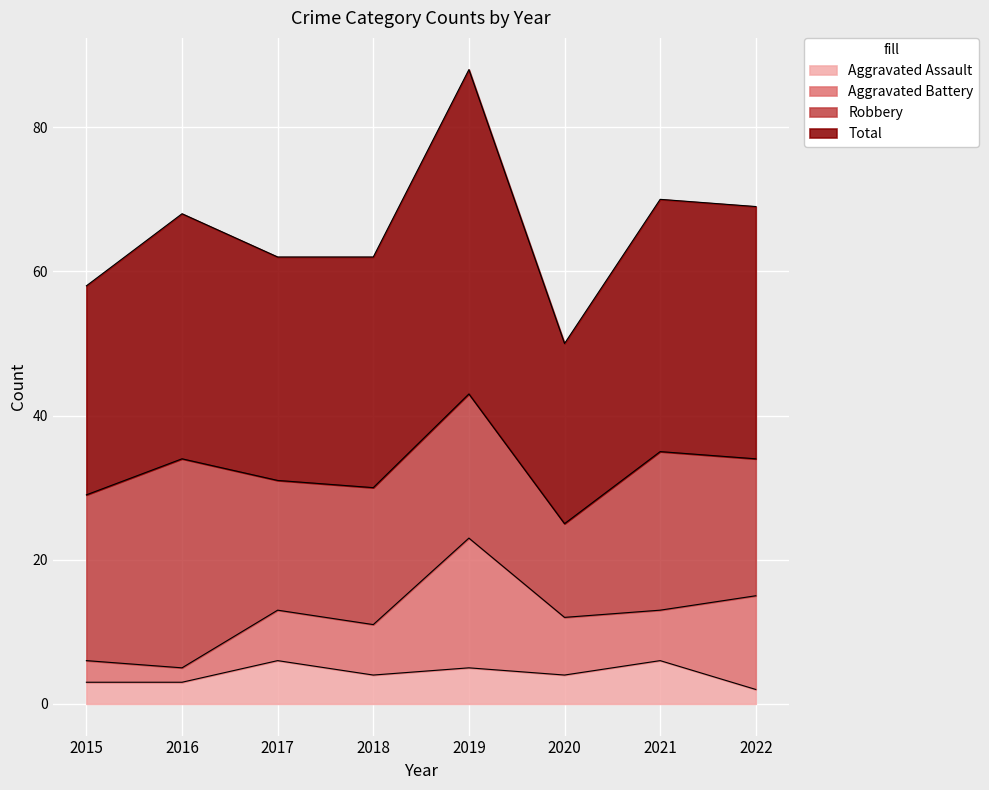

The value of Total at 2021 is 123. True or false?

False